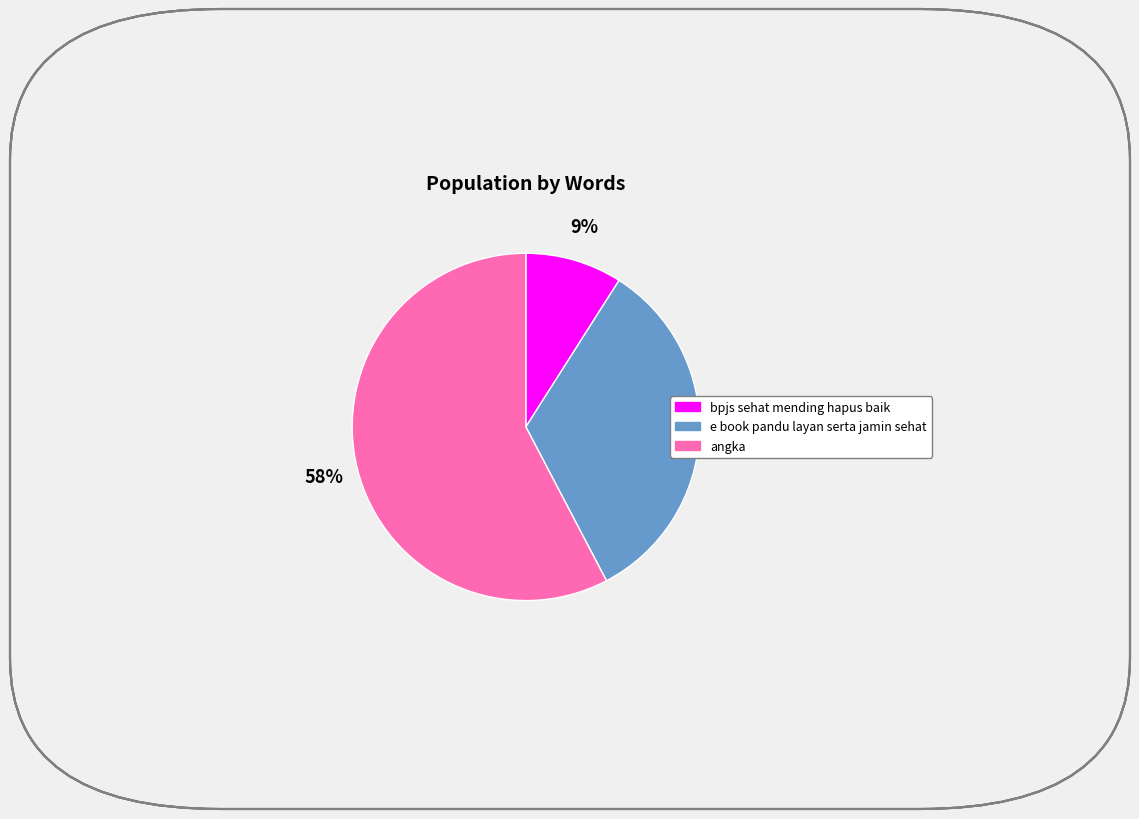

Rank the categories by value from lowest to highest.

bpjs sehat mending hapus baik, e book pandu layan serta jamin sehat, angka